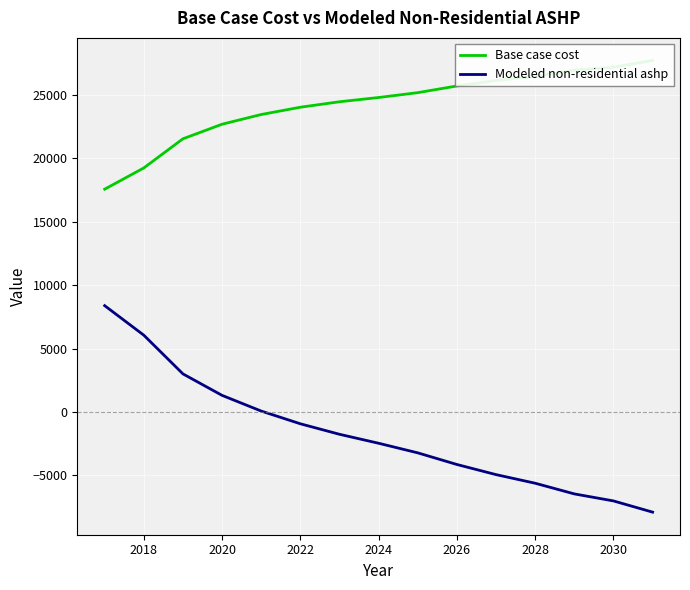

The value of Modeled non-residential ashp at 2018 is 6051.5. True or false?

True